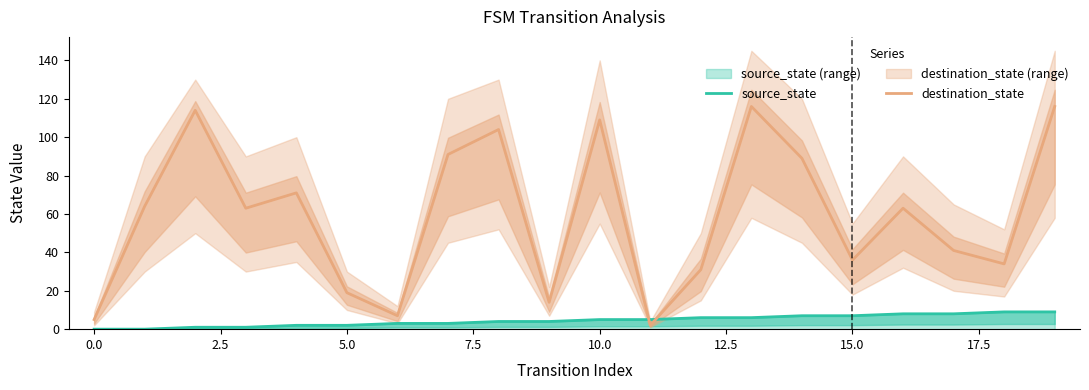

Which series changed the most between −2.5 and 17?

destination_state